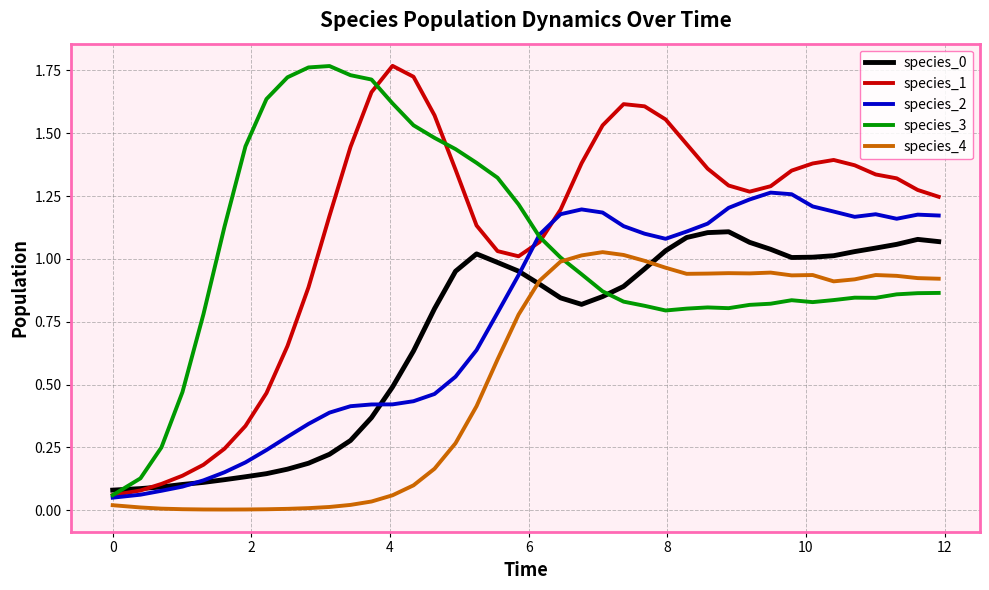

True or false: species_1 and species_4 cross at least once.

False